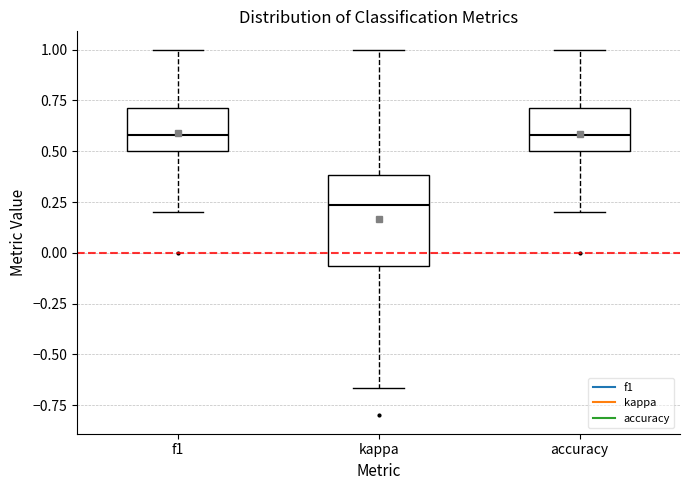

Reading left to right, read every box against the y-axis: the position of its median line, the range the box covers, and the ends of its whiskers. The values are not printed on the chart, so give them approximately, as read against the axis.

f1: median 0.60, box 0.50 to 0.70, whiskers 0.20 to 1.00
kappa: median 0.25, box -0.05 to 0.40, whiskers -0.65 to 1.00
accuracy: median 0.60, box 0.50 to 0.70, whiskers 0.20 to 1.00